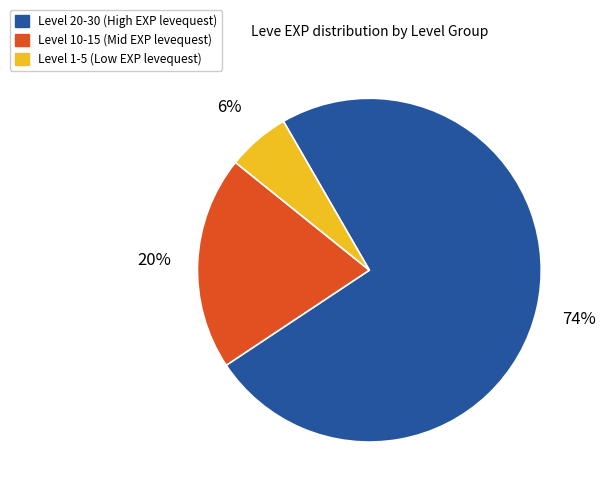

Is there any slice that represents more than half of the pie?

Yes